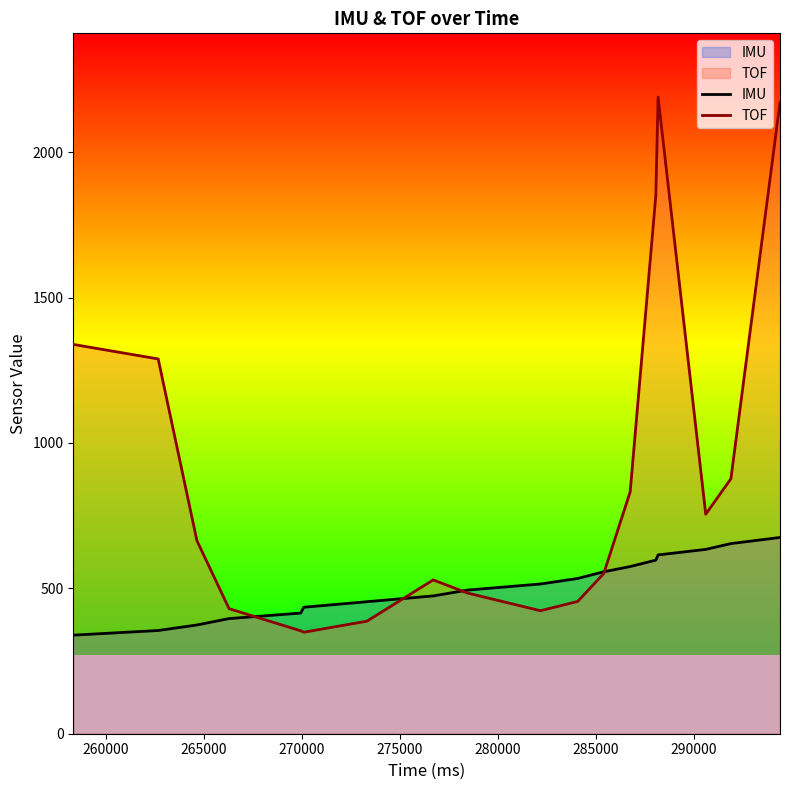

What is the smallest value displayed?

339